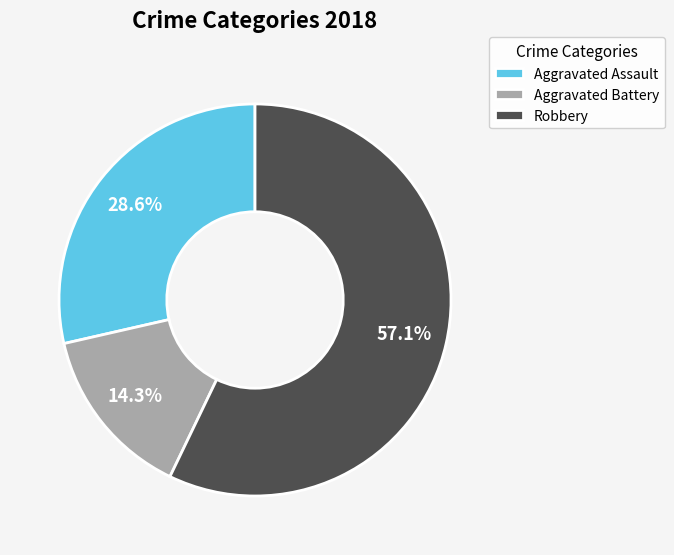

Is it true that Aggravated Battery is 14% of the pie?

True